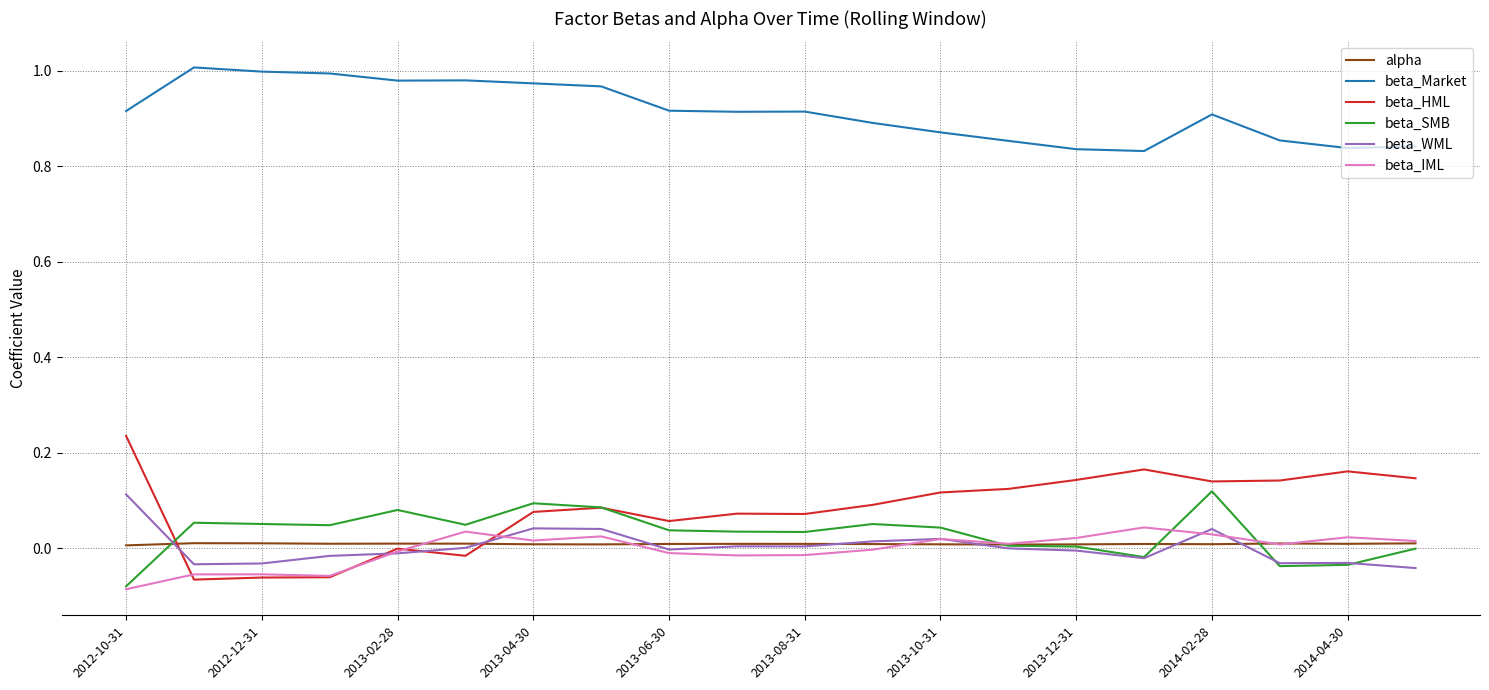

True or false: beta_Market and alpha cross at least once.

False